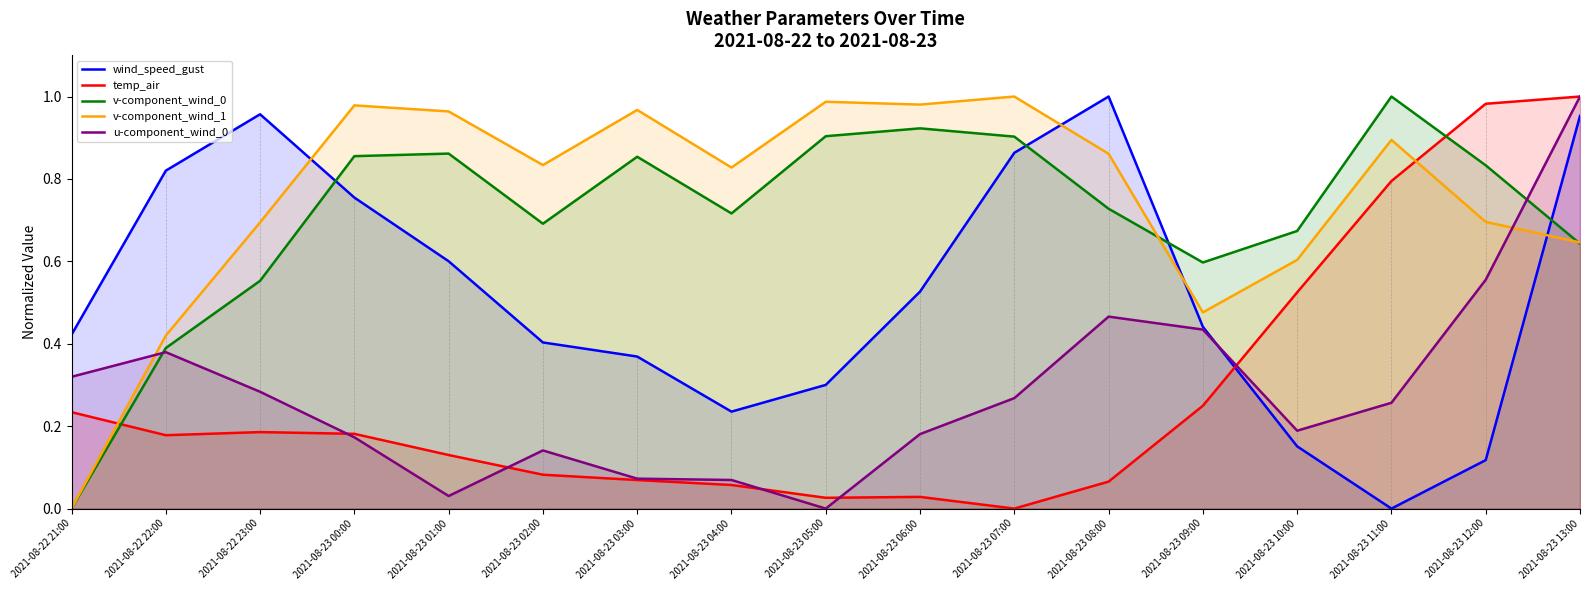

Which series has the widest spread of values?

wind_speed_gust